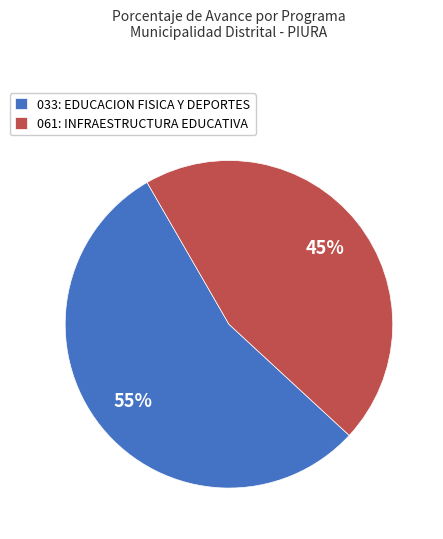

To the nearest percent, what is the difference between the largest and smallest slice percentages?

10%